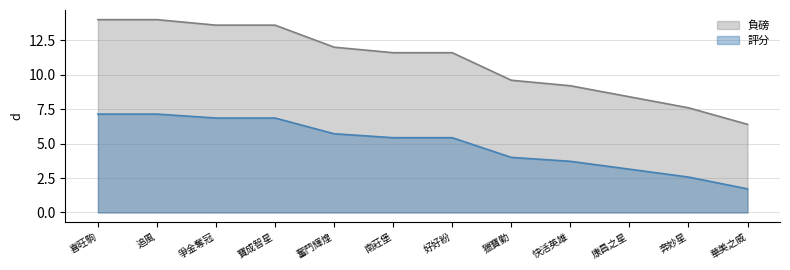

What is the difference between the second highest and minimum values in the 負磅 series?

7.6